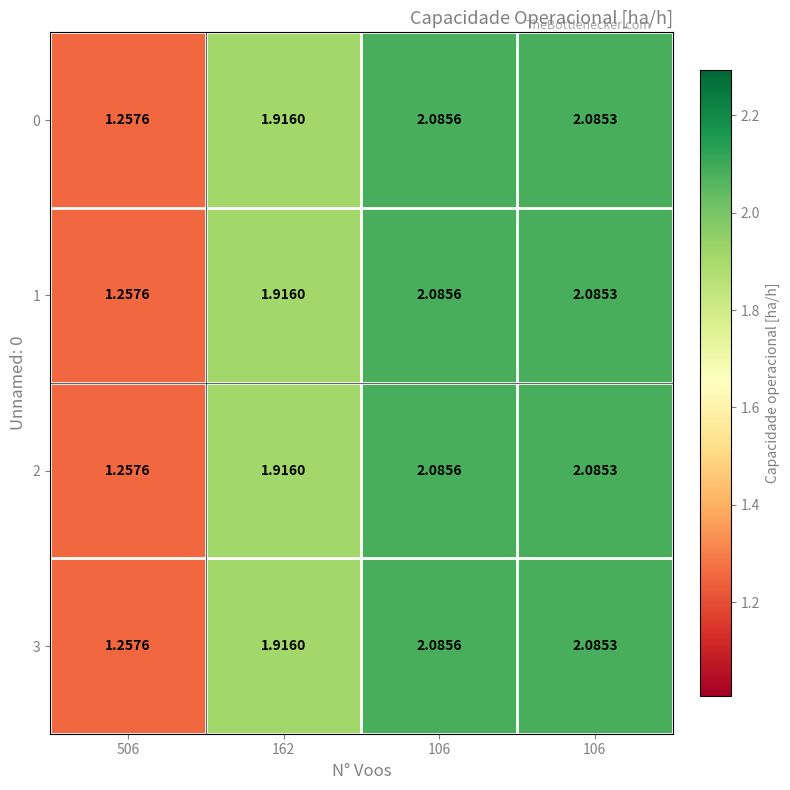

How many values in the 1 series exceed 2?

2